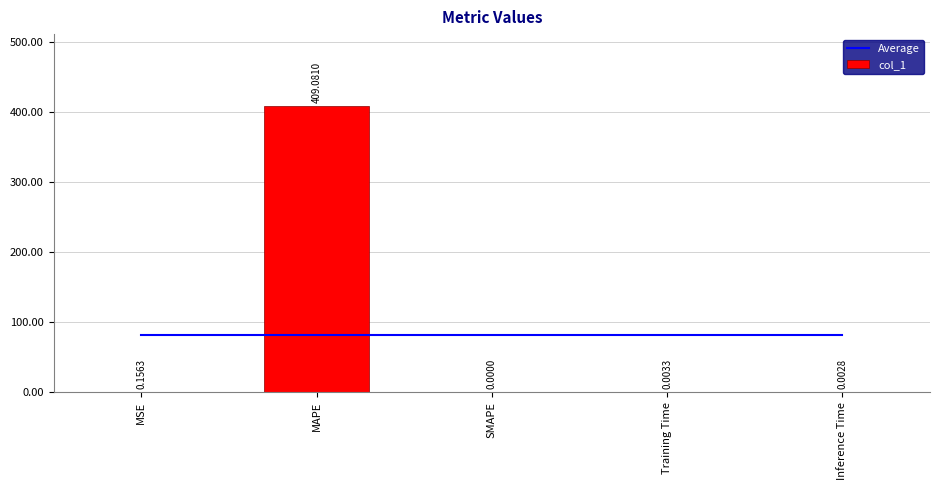

How many positive values does the col_1 series have?

4